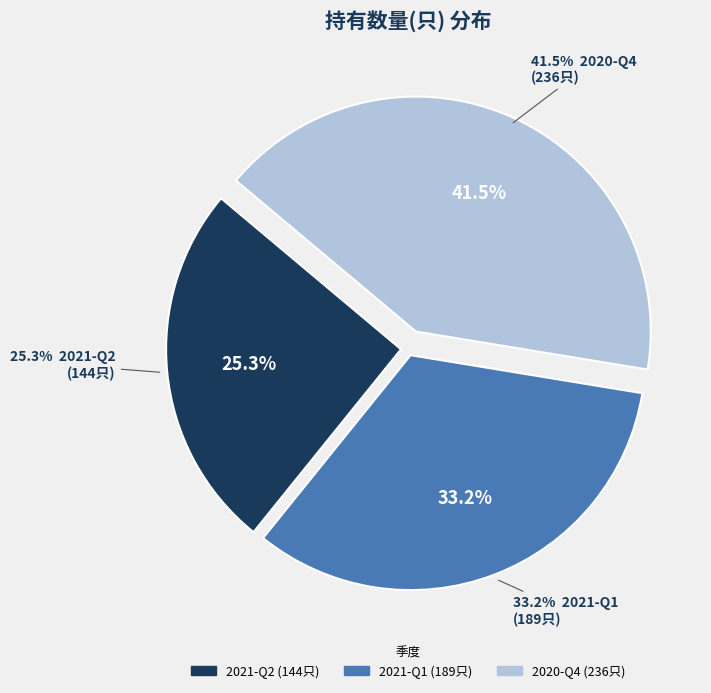

To the nearest percent, what is the difference between the largest and smallest slice percentages?

16%